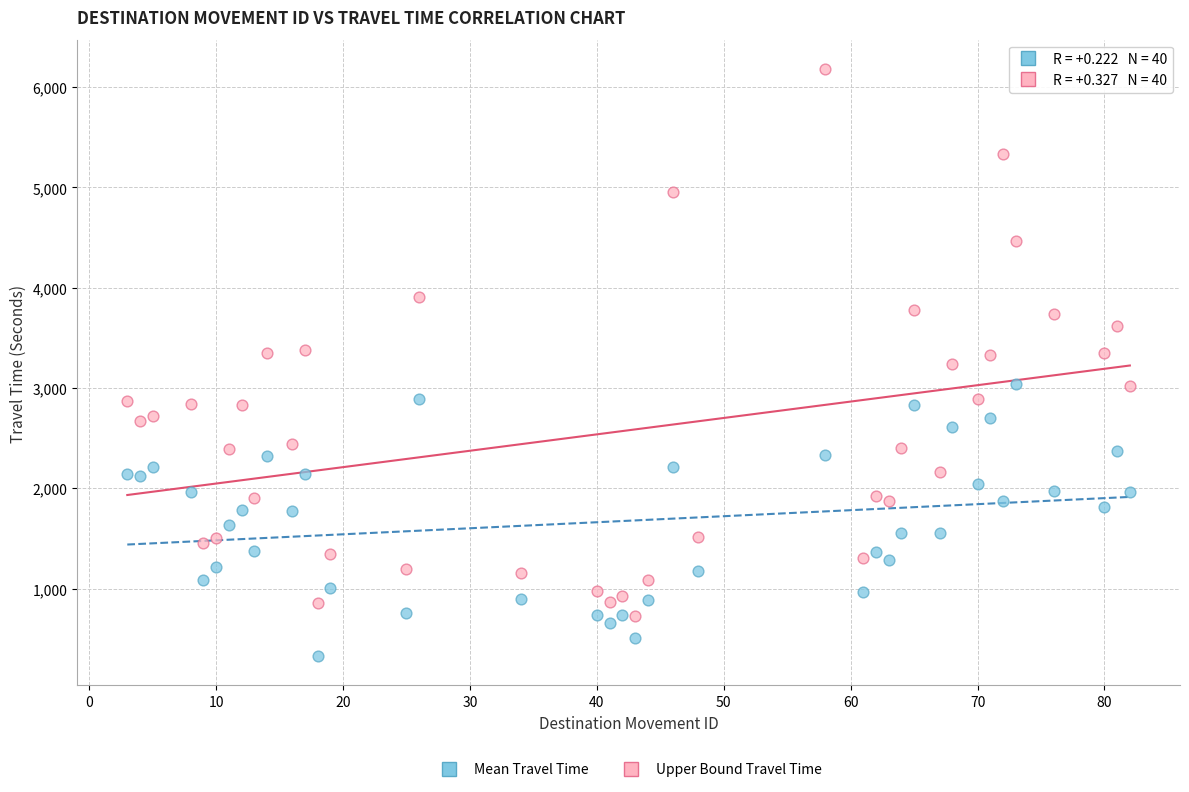

Across all data points, what is the range of Y values (max minus min)?

5854